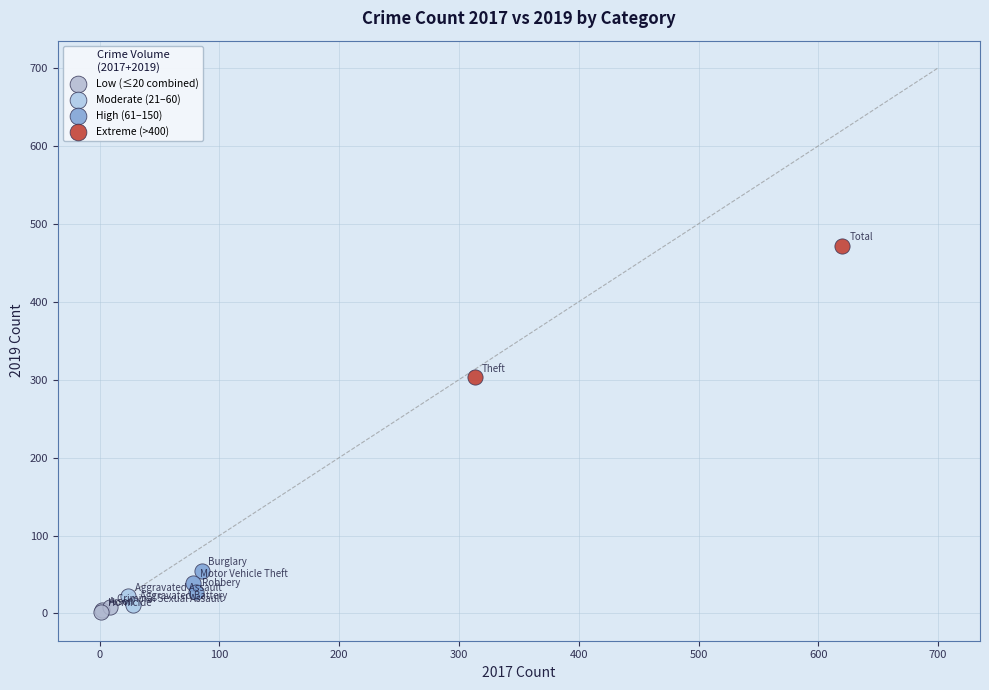

Which series reaches the minimum Y coordinate?

Low (≤20 combined)